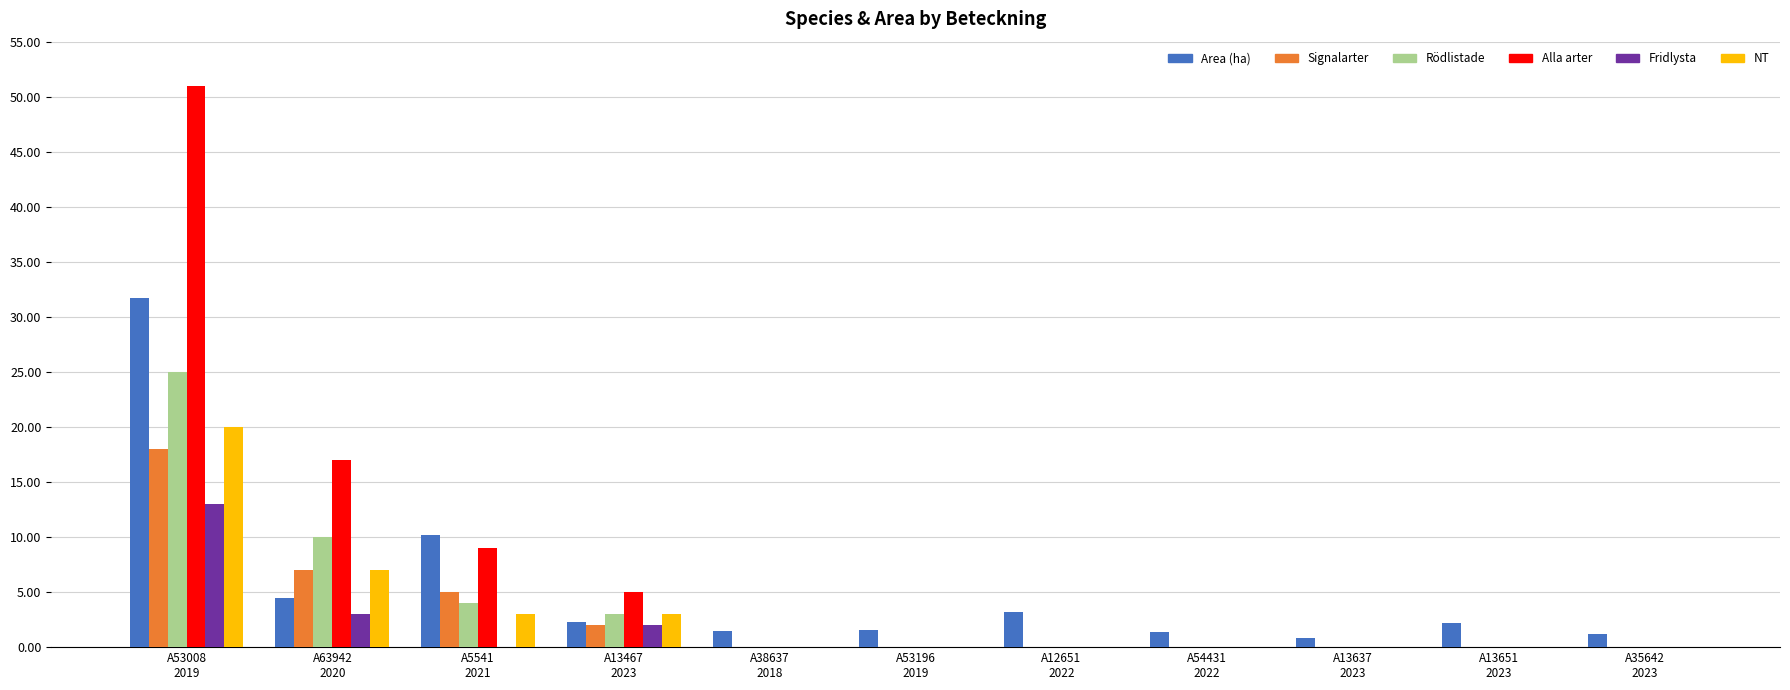

What is the sum of all Alla arter values?

82.0